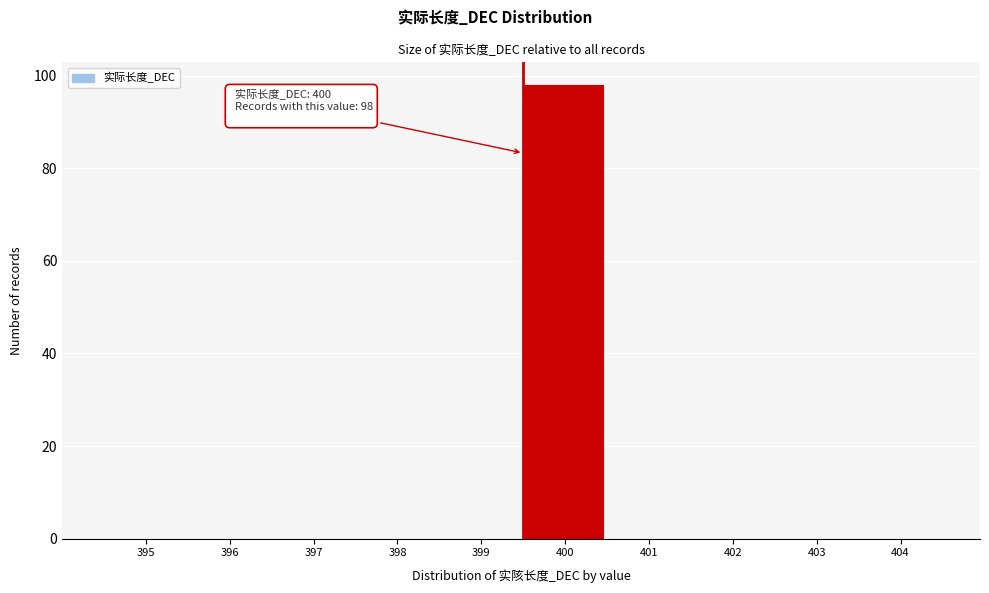

Reading left to right, list all the values displayed in this chart.

395=0	396=0	397=0	398=0	399=0	400=98	401=0	402=0	403=0	404=0